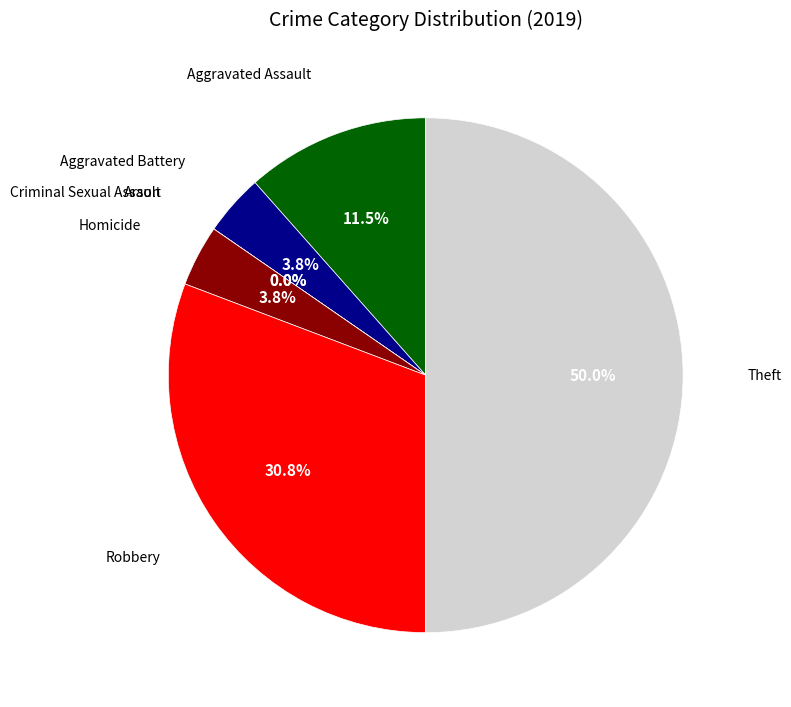

Is there a majority slice in this chart?

No